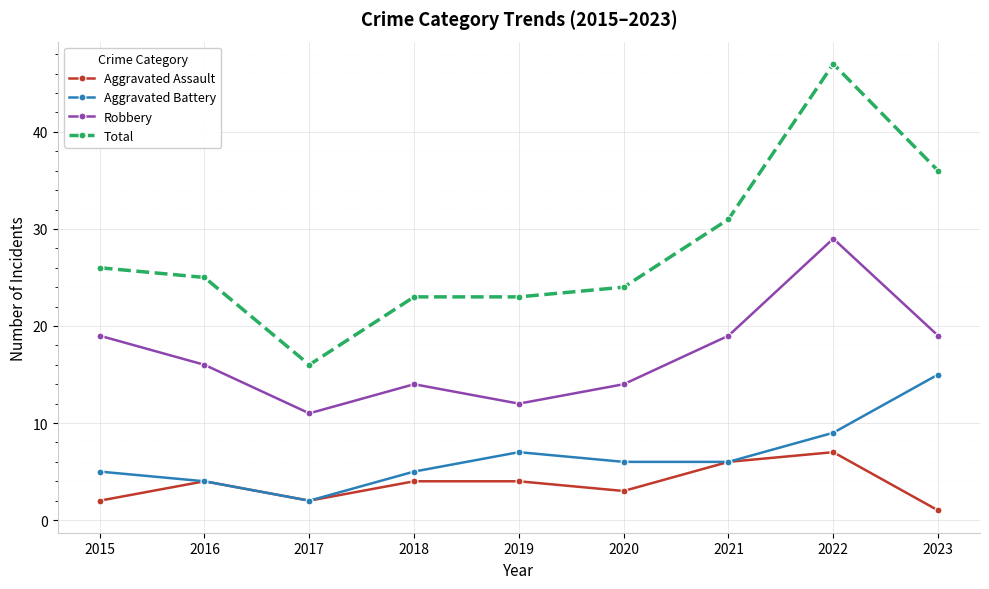

The Aggravated Battery series shows 3 at 2015. True or false?

False